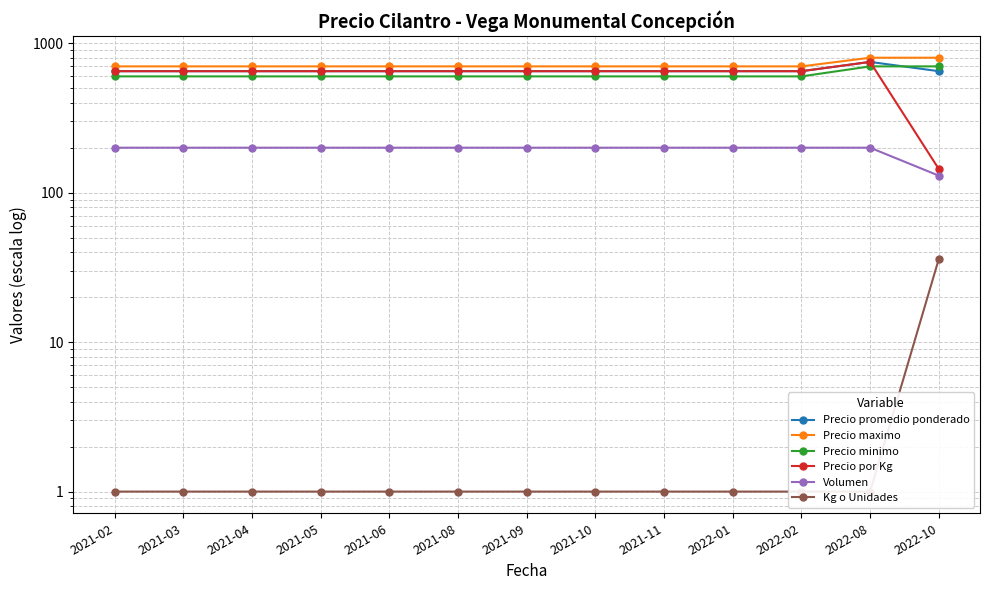

What is the label of the 4th point from the right?

2022-01